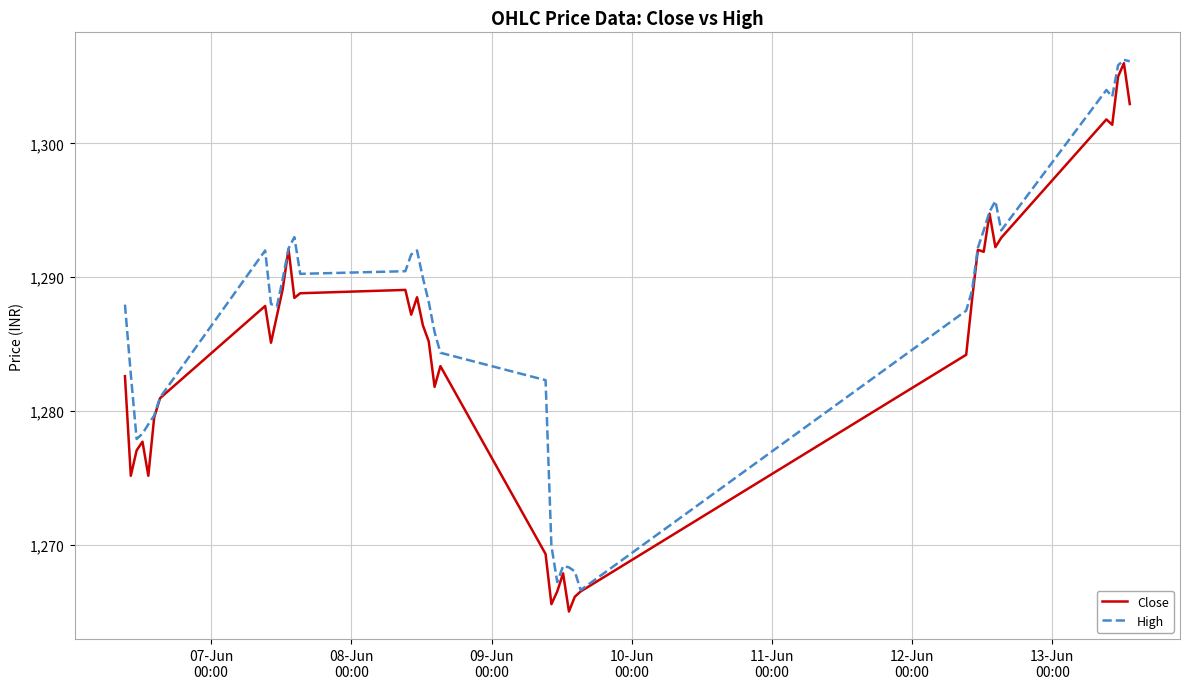

Which series has the largest total across all categories?

High